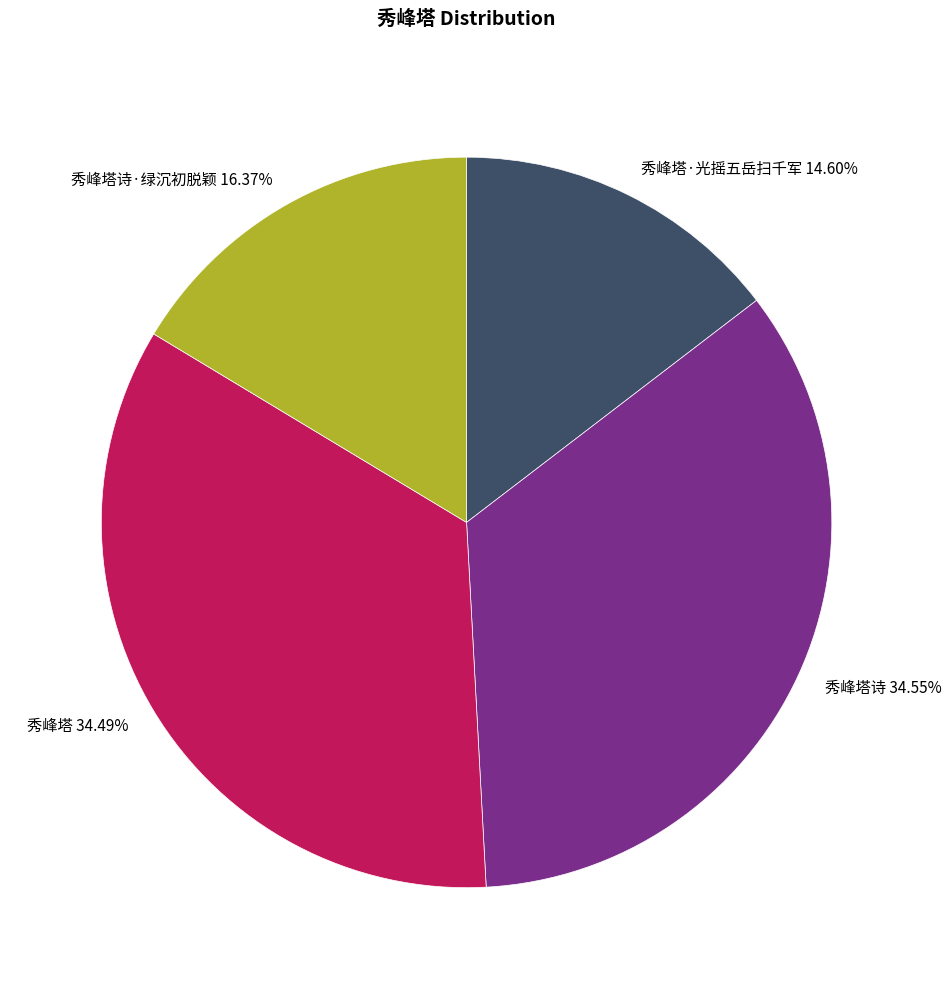

Is the sum of 秀峰塔 and 秀峰塔·光摇五岳扫千军 greater than half?

No